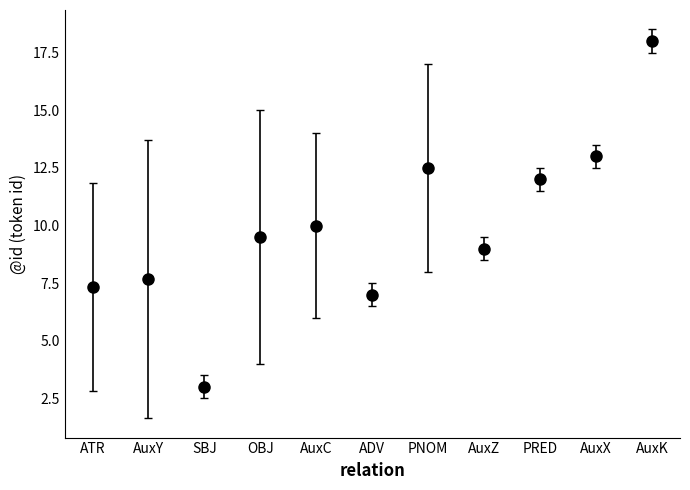

What is the ratio of the value at AuxY to the value at OBJ?

0.8